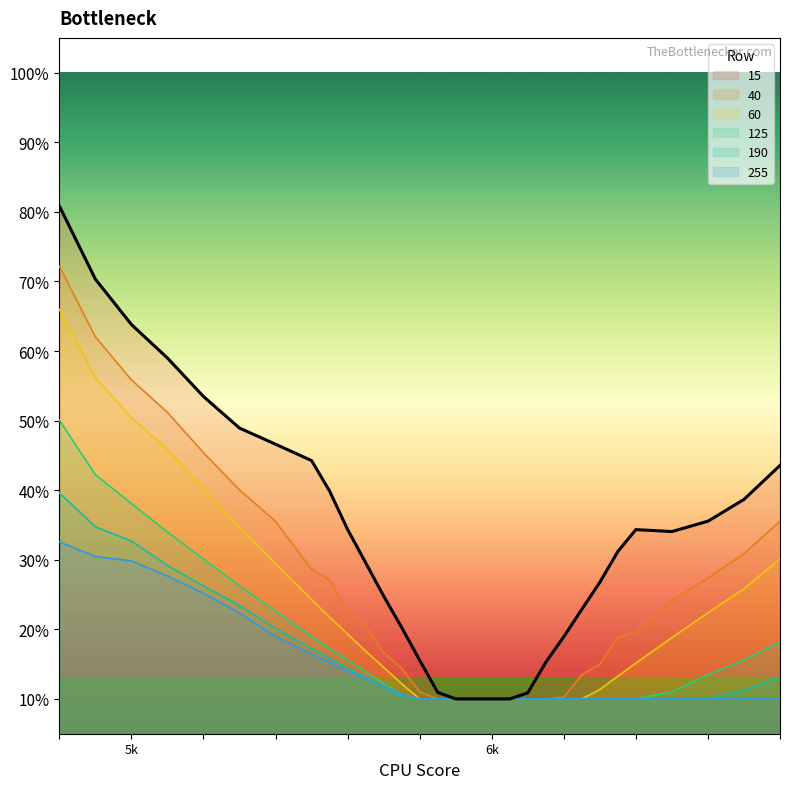

True or false: 15 and 60 cross at least once.

False